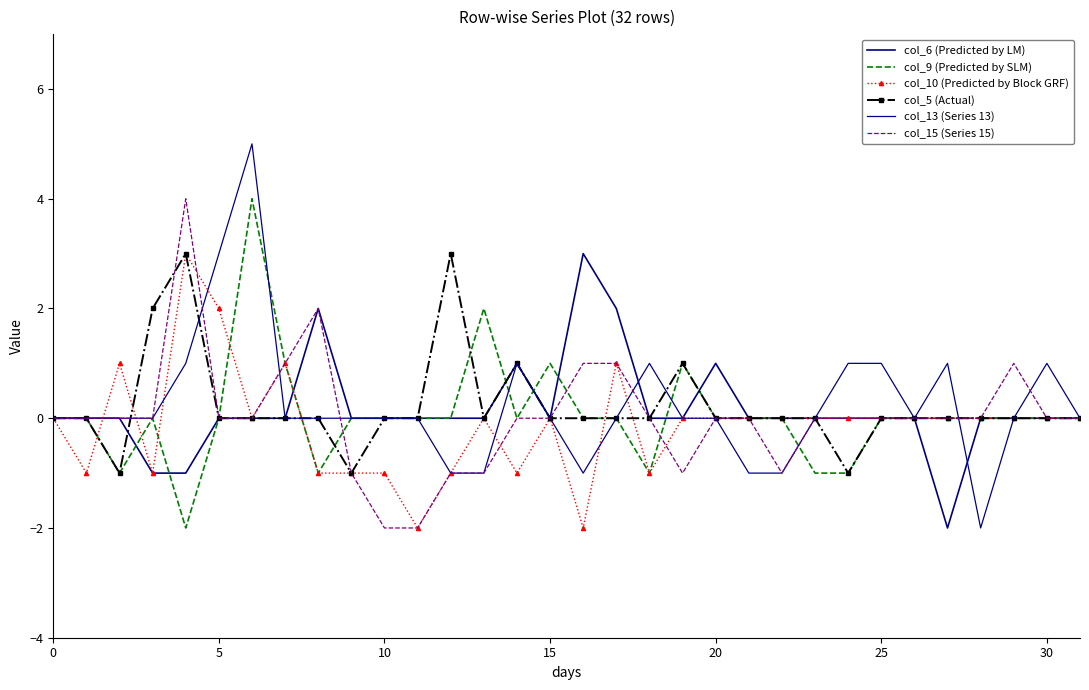

How many lines are shown in the chart?

6